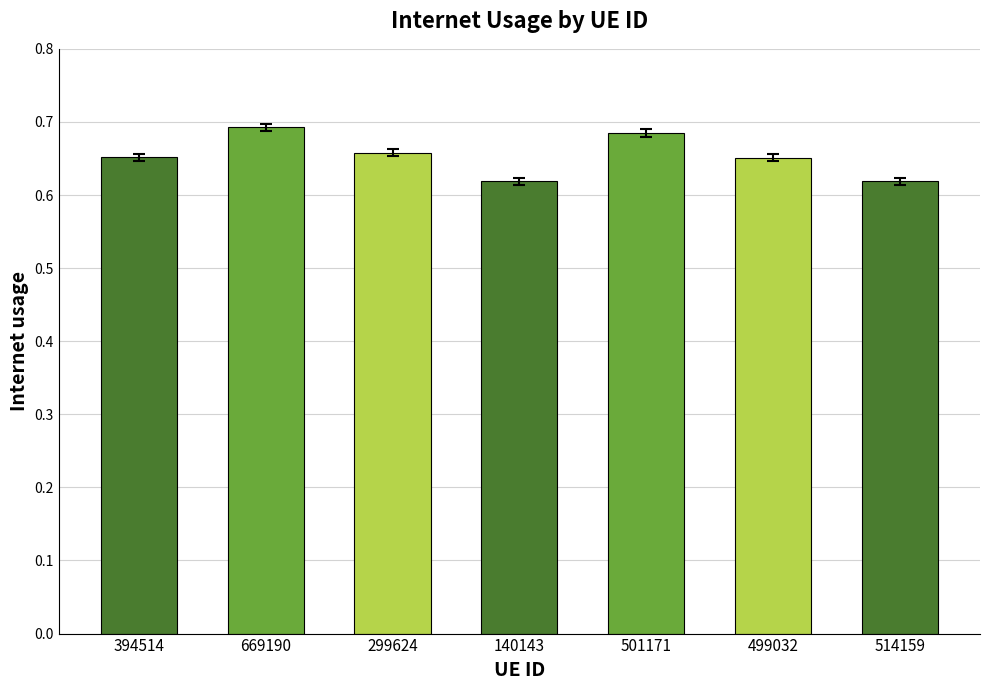

Which category has the highest value across all series?

669190